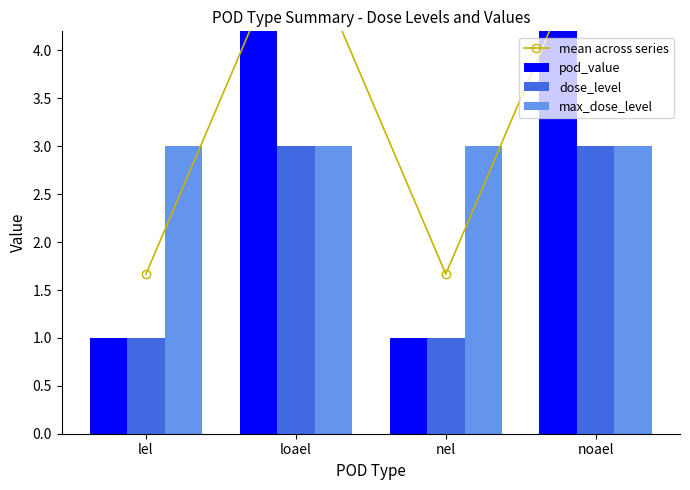

What is the greatest value displayed?

10.0